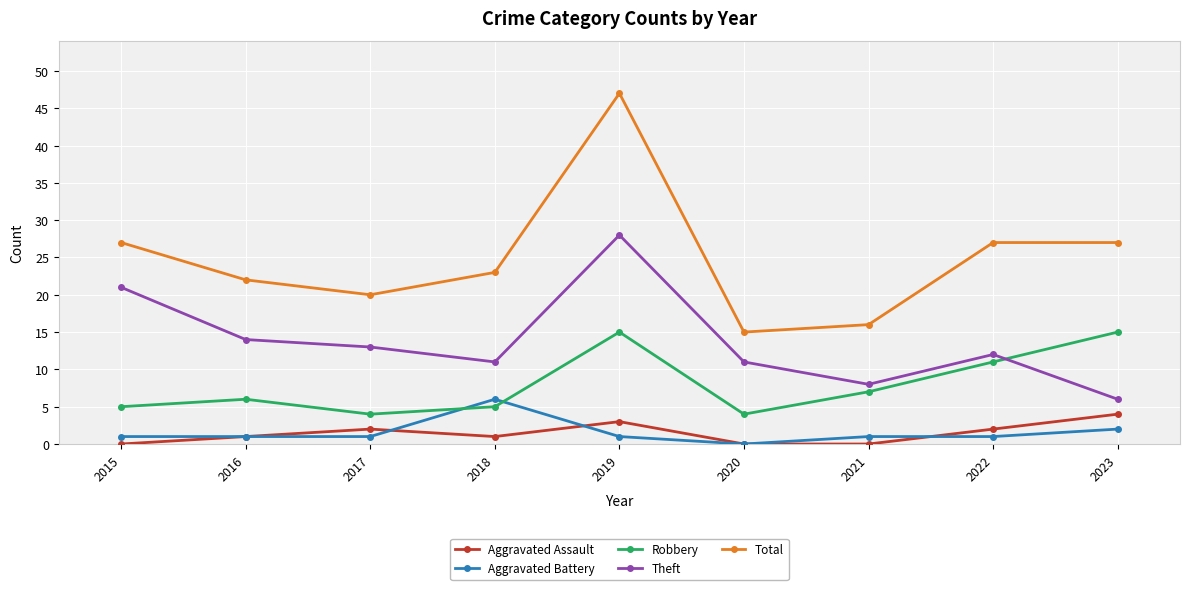

At which category is the sum across all series the highest?

2019